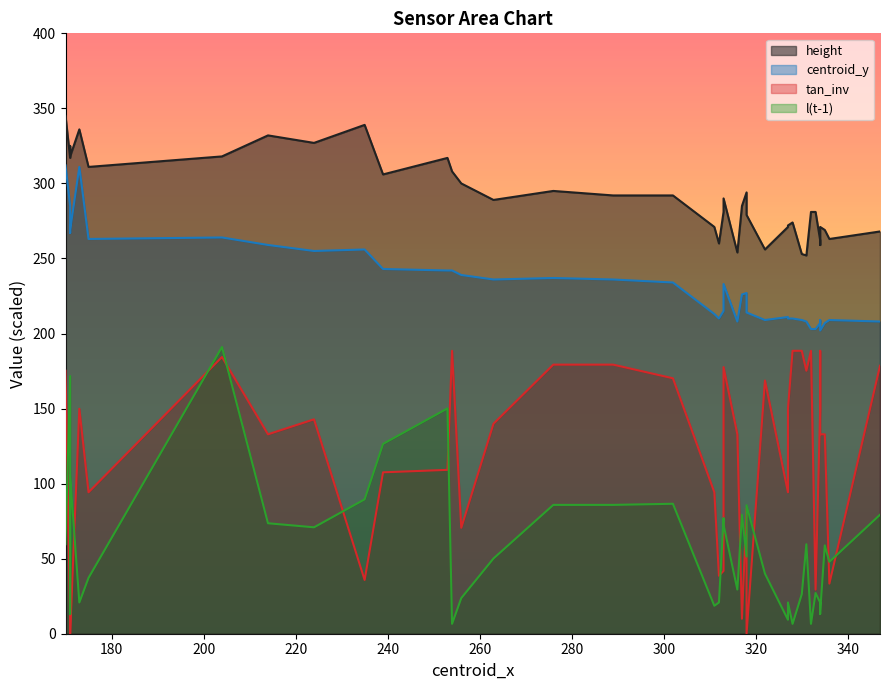

What is the greatest value displayed?

345.0